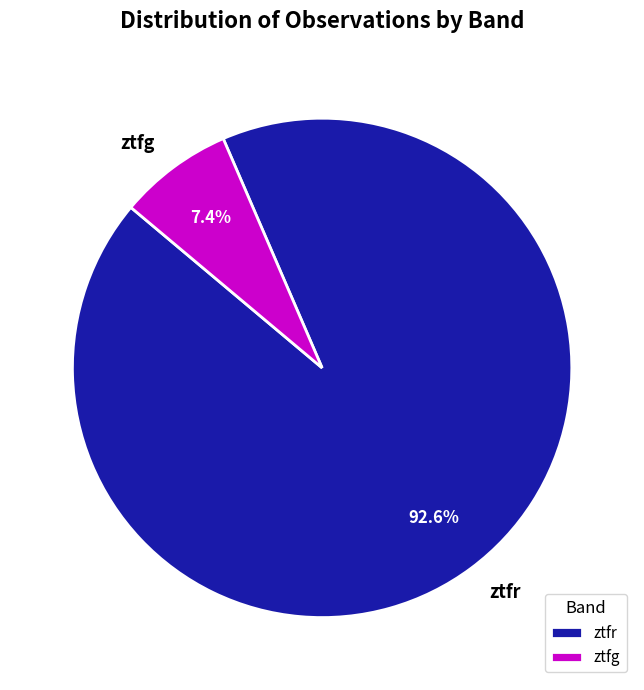

What is the majority slice?

ztfr